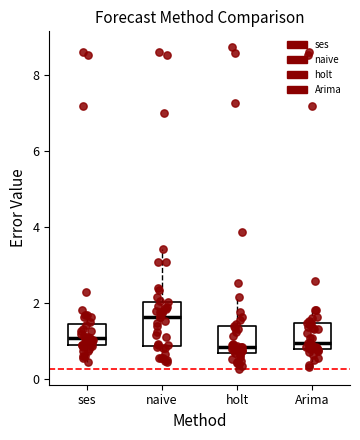

Which box is the tallest, from its lower edge to its upper edge?

naive